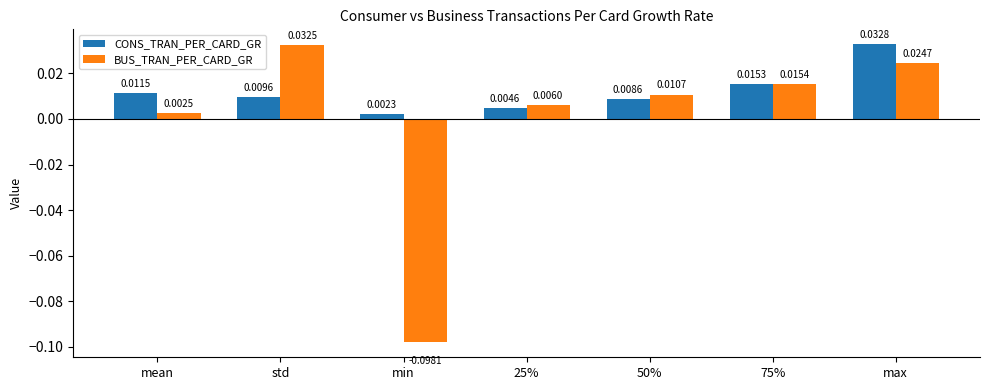

What is the label of the 7th bar from the right?

mean